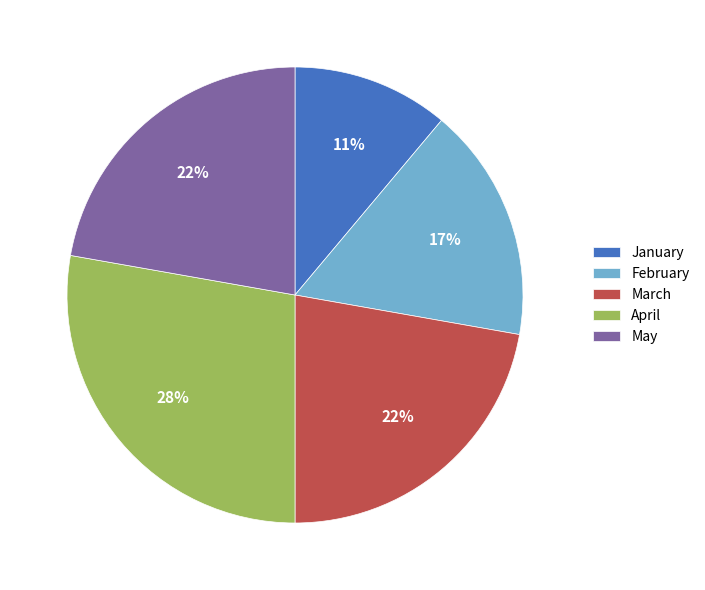

Which has a higher value, February or April?

April